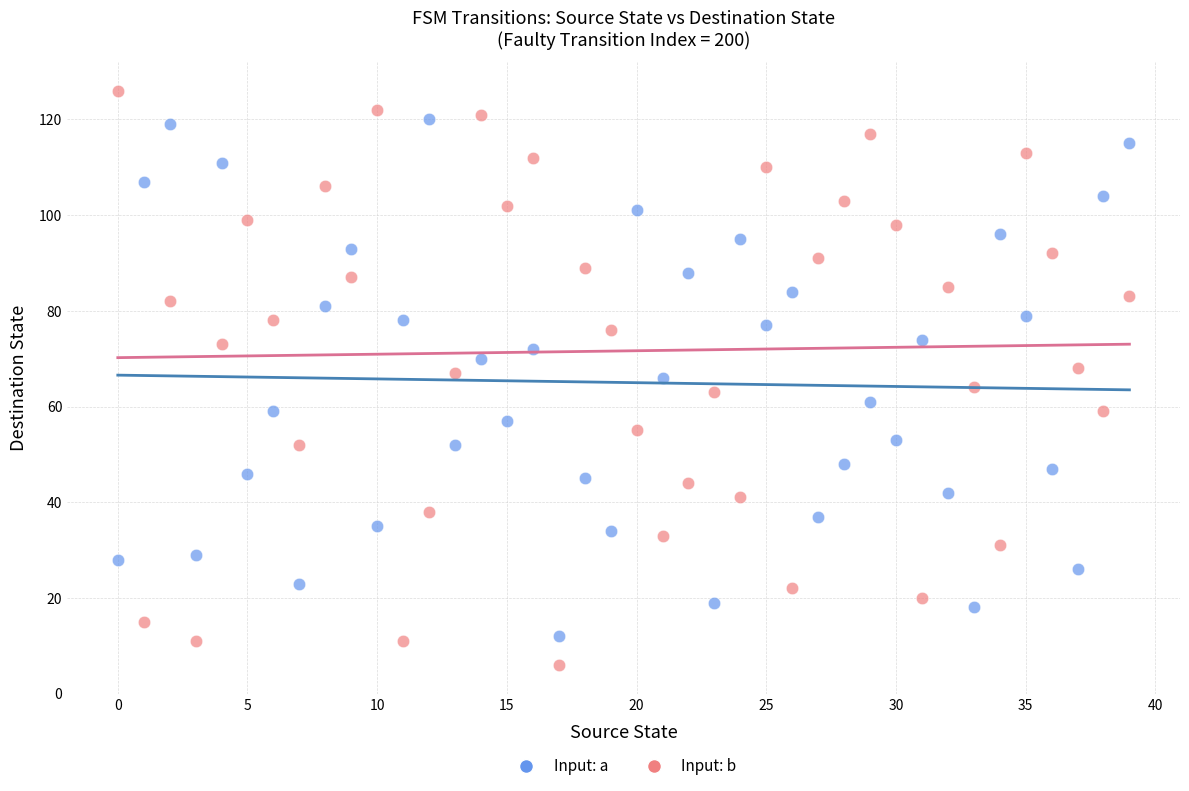

Which series has the widest spread of Y values?

Input: b